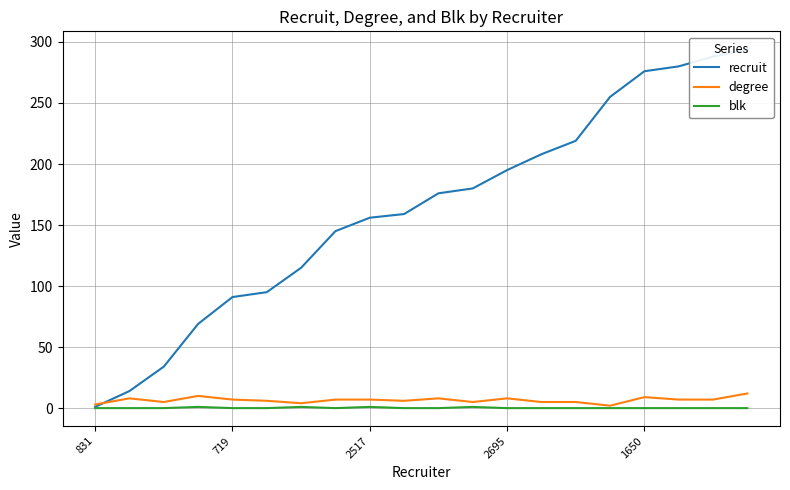

Which series has the widest spread of values?

recruit